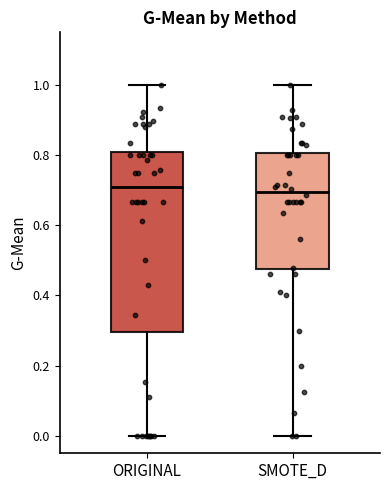

Which box is the tallest, from its lower edge to its upper edge?

ORIGINAL